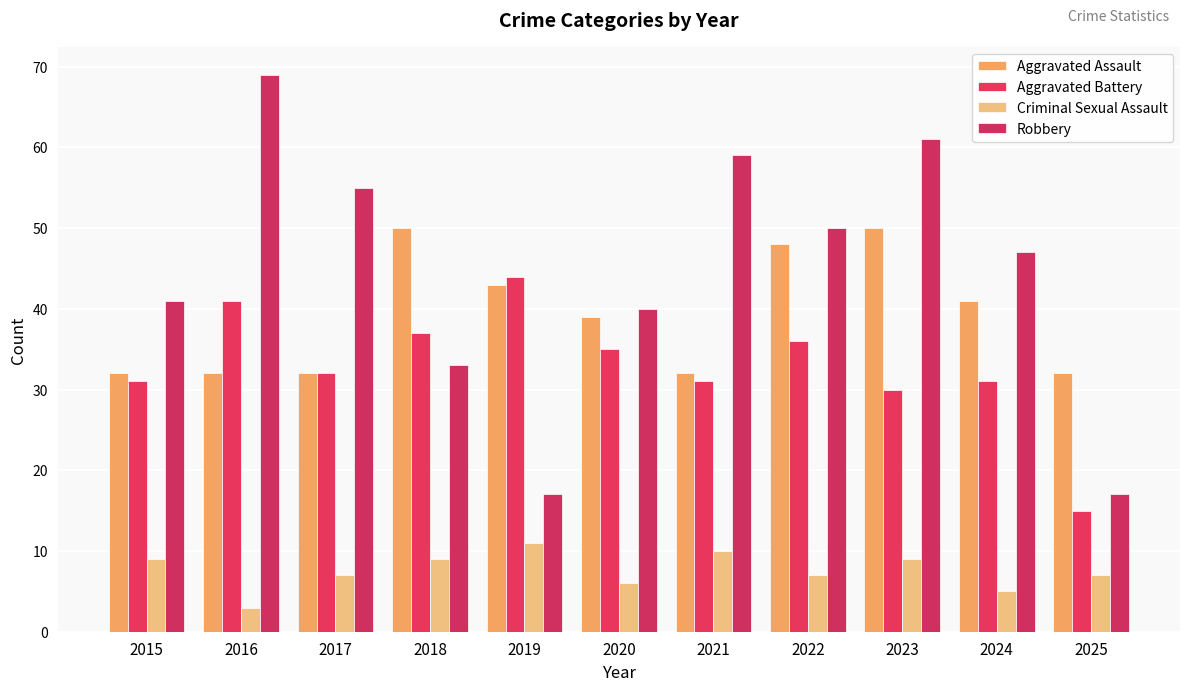

Are the bars grouped side by side (vs. stacked)?

Yes